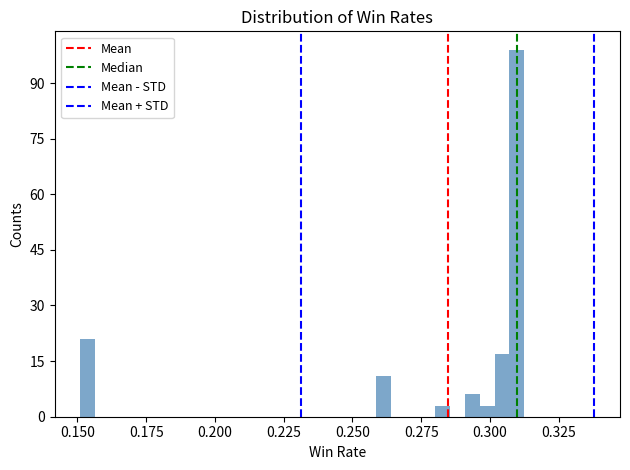

Read against the x-axis, roughly where is the centre of the tallest bar?

0.310